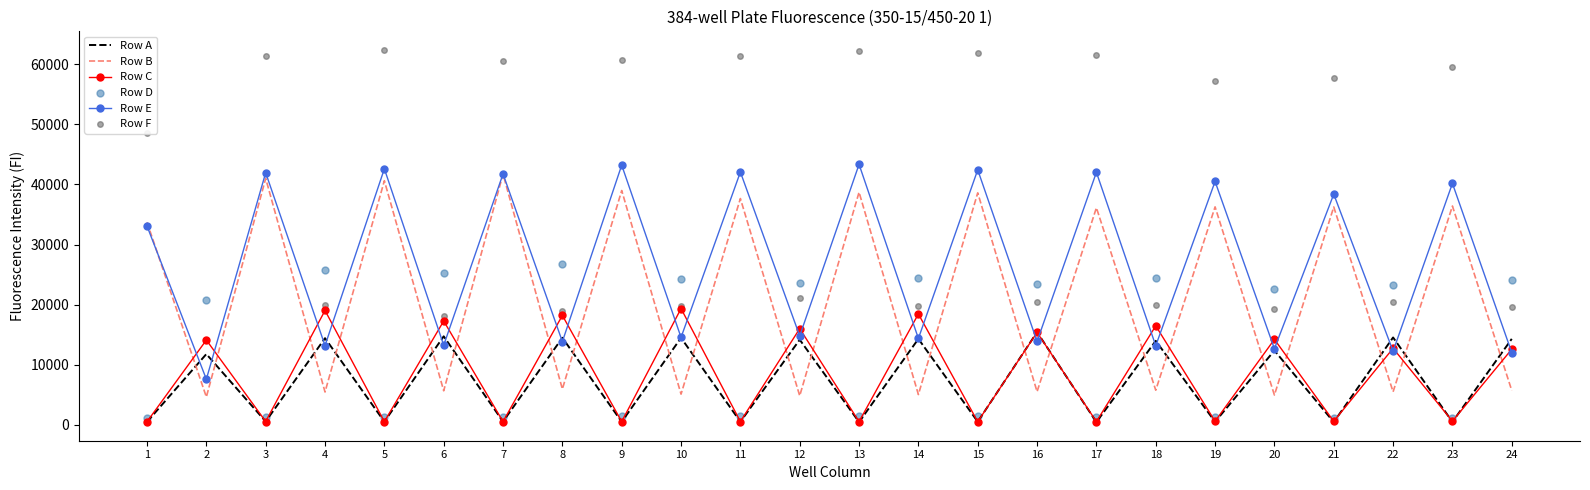

What is the total value across all series at 17?

141891